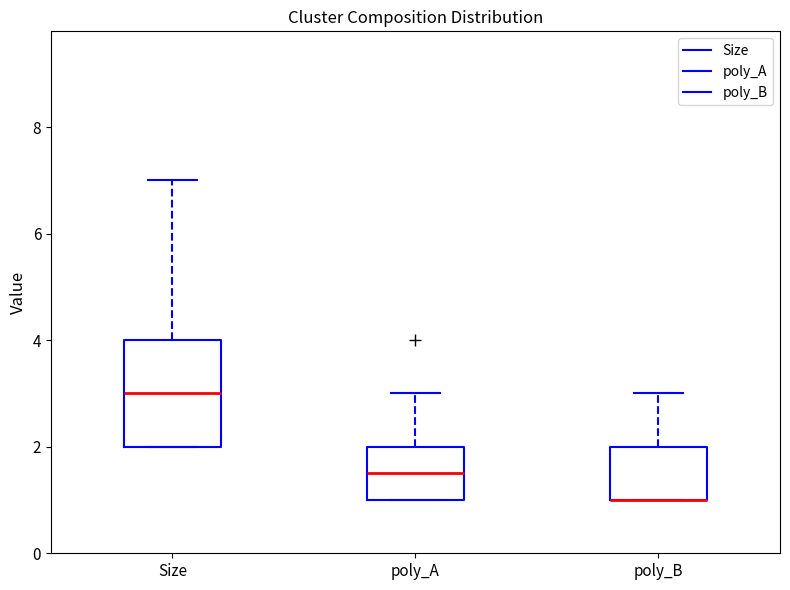

Where does the upper whisker of the box for Size end on the y-axis? The values are not printed on the chart, so give them approximately, as read against the axis.

7.0